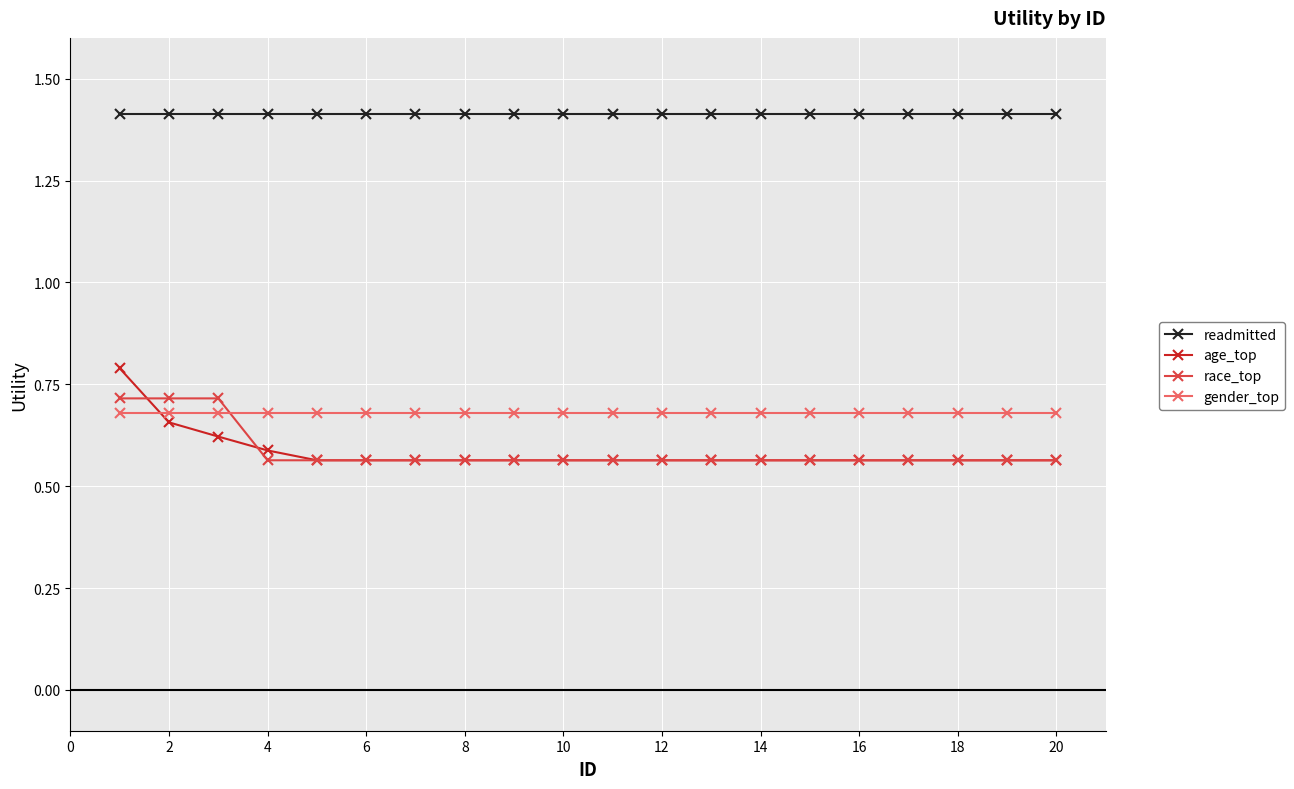

Which series has the widest spread of values?

age_top